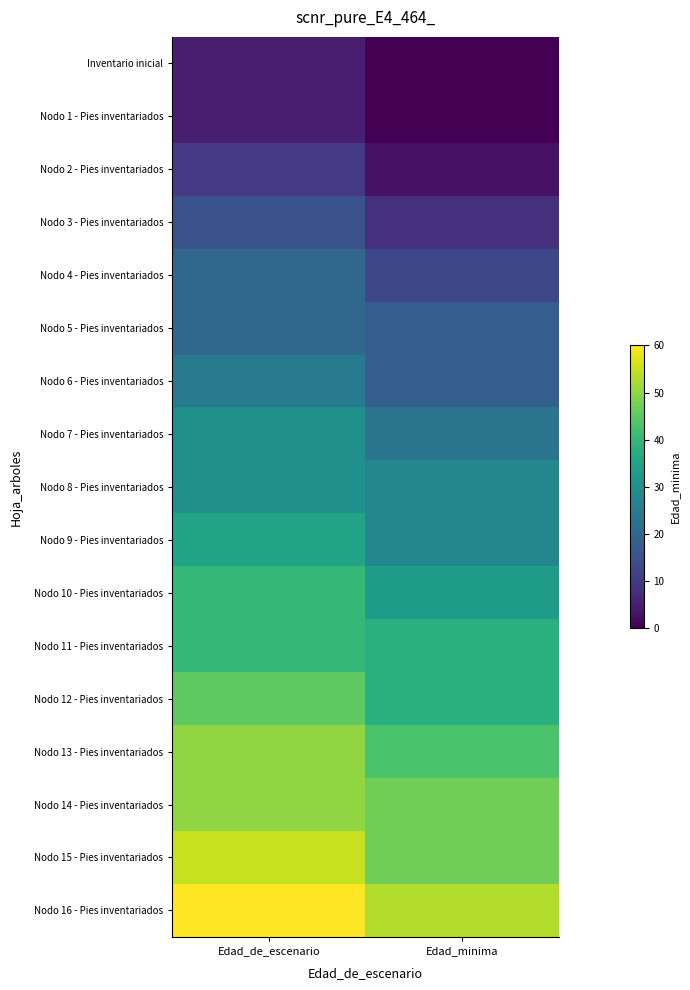

Reading left to right, list all the values displayed in this chart.

Inventario inicial: Edad_de_escenario=5	Edad_minima=0
Nodo 1 - Pies inventariados: Edad_de_escenario=5	Edad_minima=0
Nodo 2 - Pies inventariados: Edad_de_escenario=10	Edad_minima=3
Nodo 3 - Pies inventariados: Edad_de_escenario=15	Edad_minima=8
Nodo 4 - Pies inventariados: Edad_de_escenario=20	Edad_minima=13
Nodo 5 - Pies inventariados: Edad_de_escenario=20	Edad_minima=18
Nodo 6 - Pies inventariados: Edad_de_escenario=25	Edad_minima=18
Nodo 7 - Pies inventariados: Edad_de_escenario=30	Edad_minima=23
Nodo 8 - Pies inventariados: Edad_de_escenario=30	Edad_minima=28
Nodo 9 - Pies inventariados: Edad_de_escenario=35	Edad_minima=28
Nodo 10 - Pies inventariados: Edad_de_escenario=40	Edad_minima=33
Nodo 11 - Pies inventariados: Edad_de_escenario=40	Edad_minima=38
Nodo 12 - Pies inventariados: Edad_de_escenario=45	Edad_minima=38
Nodo 13 - Pies inventariados: Edad_de_escenario=50	Edad_minima=43
Nodo 14 - Pies inventariados: Edad_de_escenario=50	Edad_minima=47
Nodo 15 - Pies inventariados: Edad_de_escenario=55	Edad_minima=47
Nodo 16 - Pies inventariados: Edad_de_escenario=60	Edad_minima=53